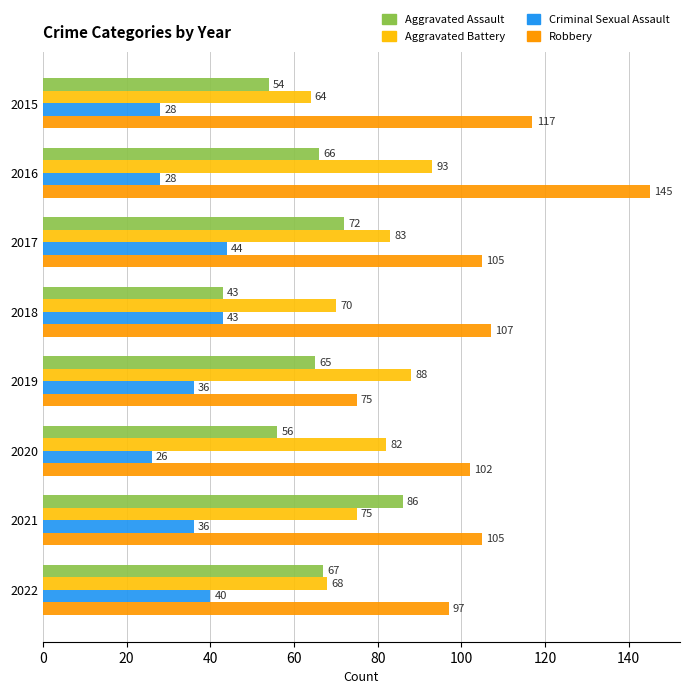

Is it true that Aggravated Battery equals 88 at 2019?

True